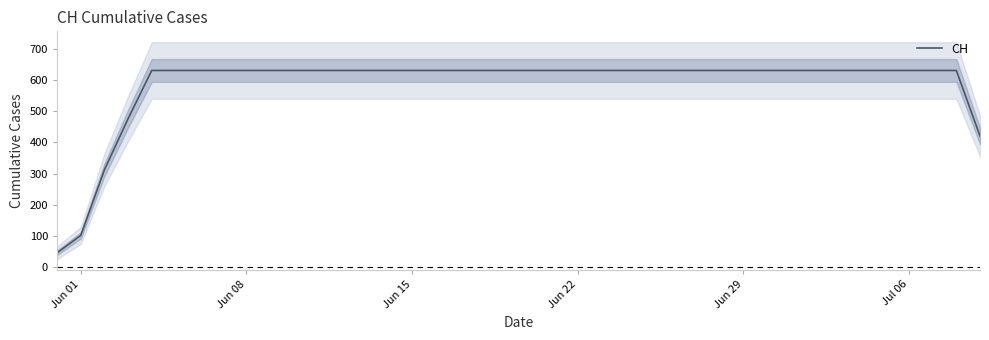

What is the highest value of the CH series?

631.0